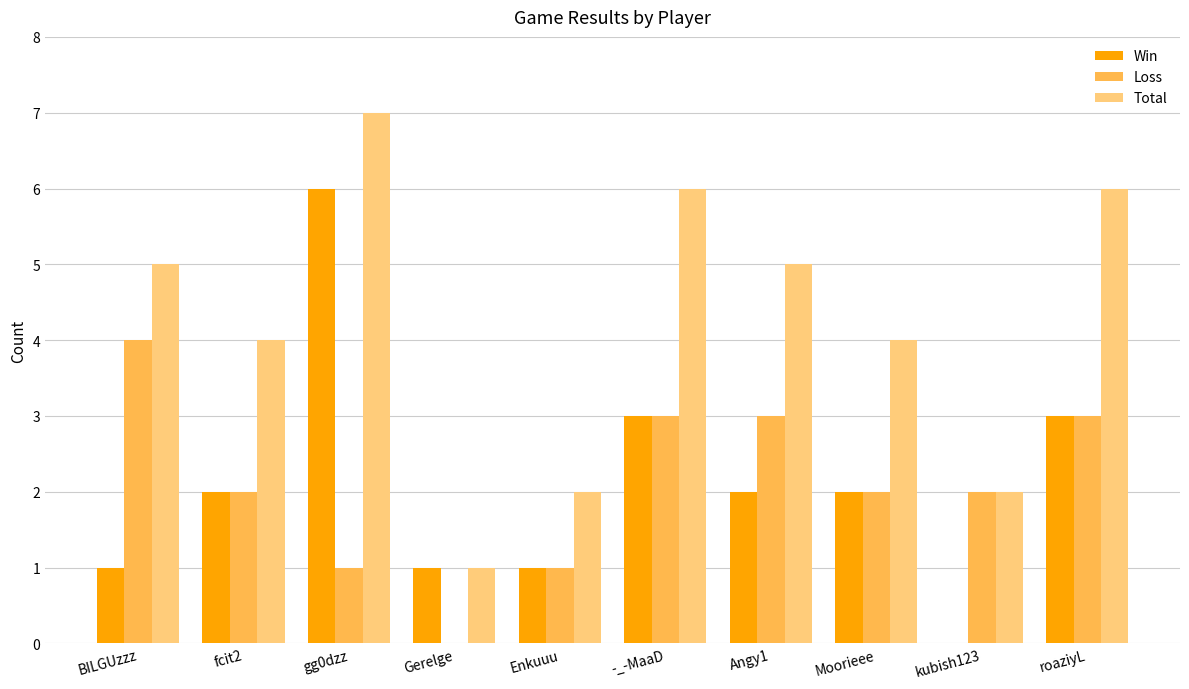

What is the sum of all Win values?

21